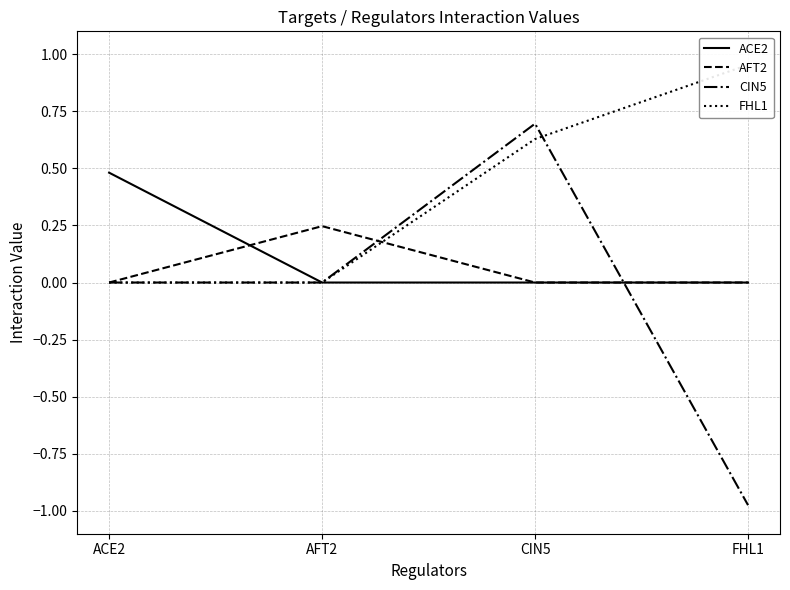

Rank the series at ACE2 from lowest to highest value.

AFT2, CIN5, FHL1, ACE2